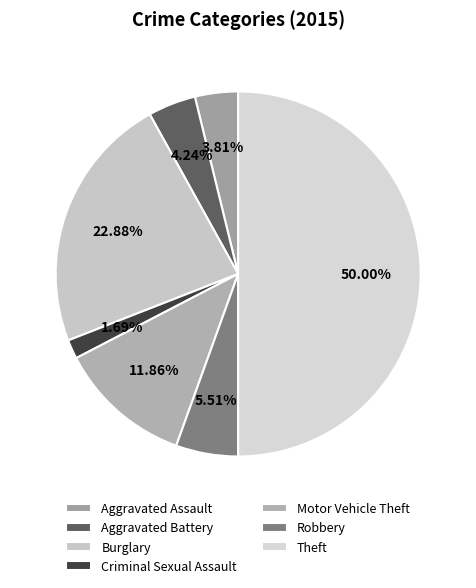

What percentage do Aggravated Battery and Robbery together represent?

9.7%